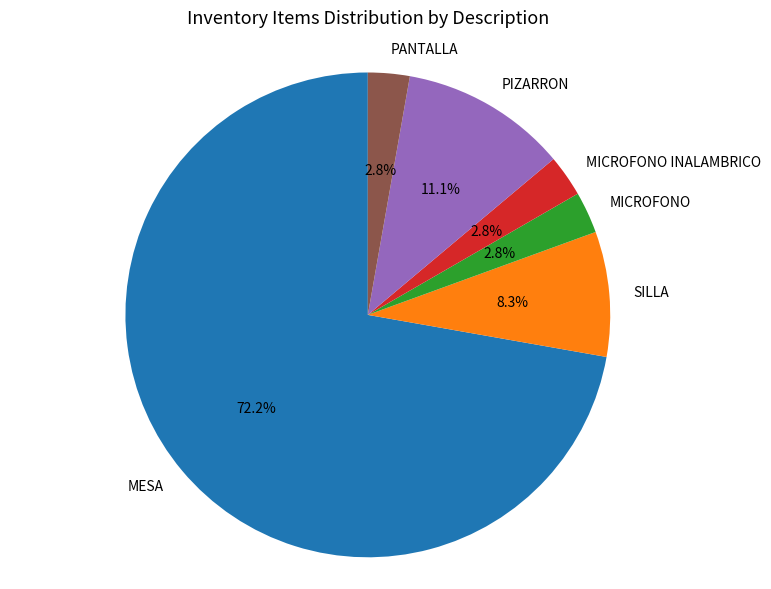

To the nearest percent, what is the average slice percentage?

17%